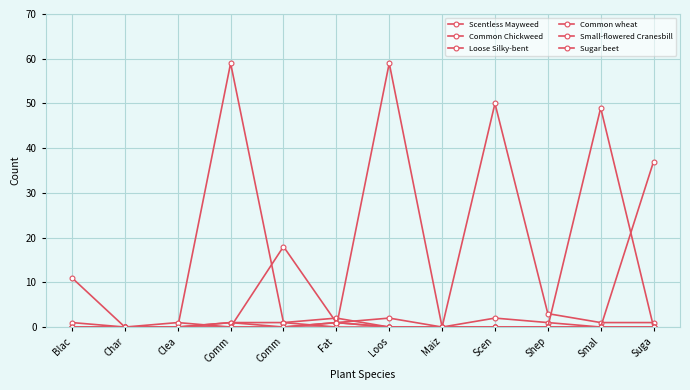

What is the approximate value of Common wheat at Blac?

1